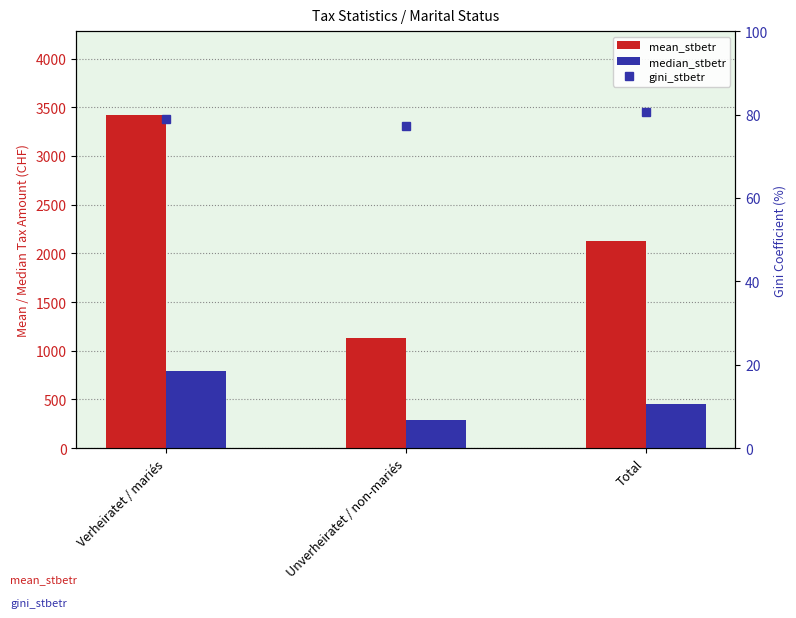

Rank the categories by mean_stbetr value from lowest to highest.

Unverheiratet / non-mariés, Total, Verheiratet / mariés